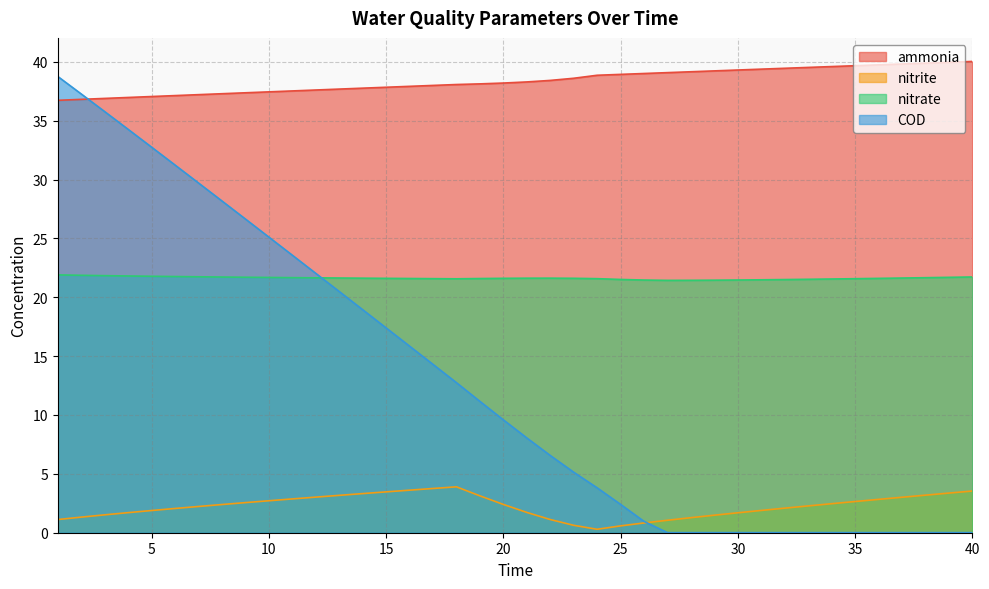

After their last crossing, which series has the higher values: COD or nitrate?

nitrate